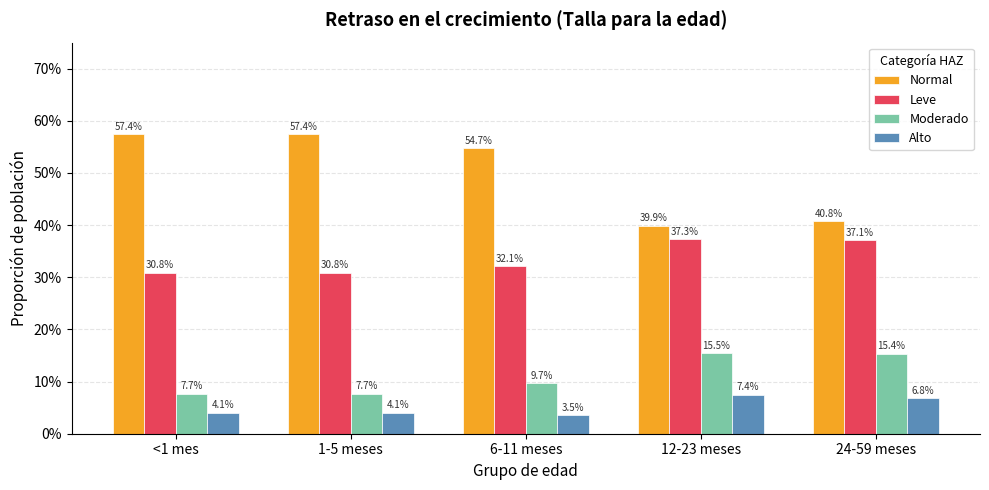

What is the approximate value of Leve at 1-5 meses?

0.3